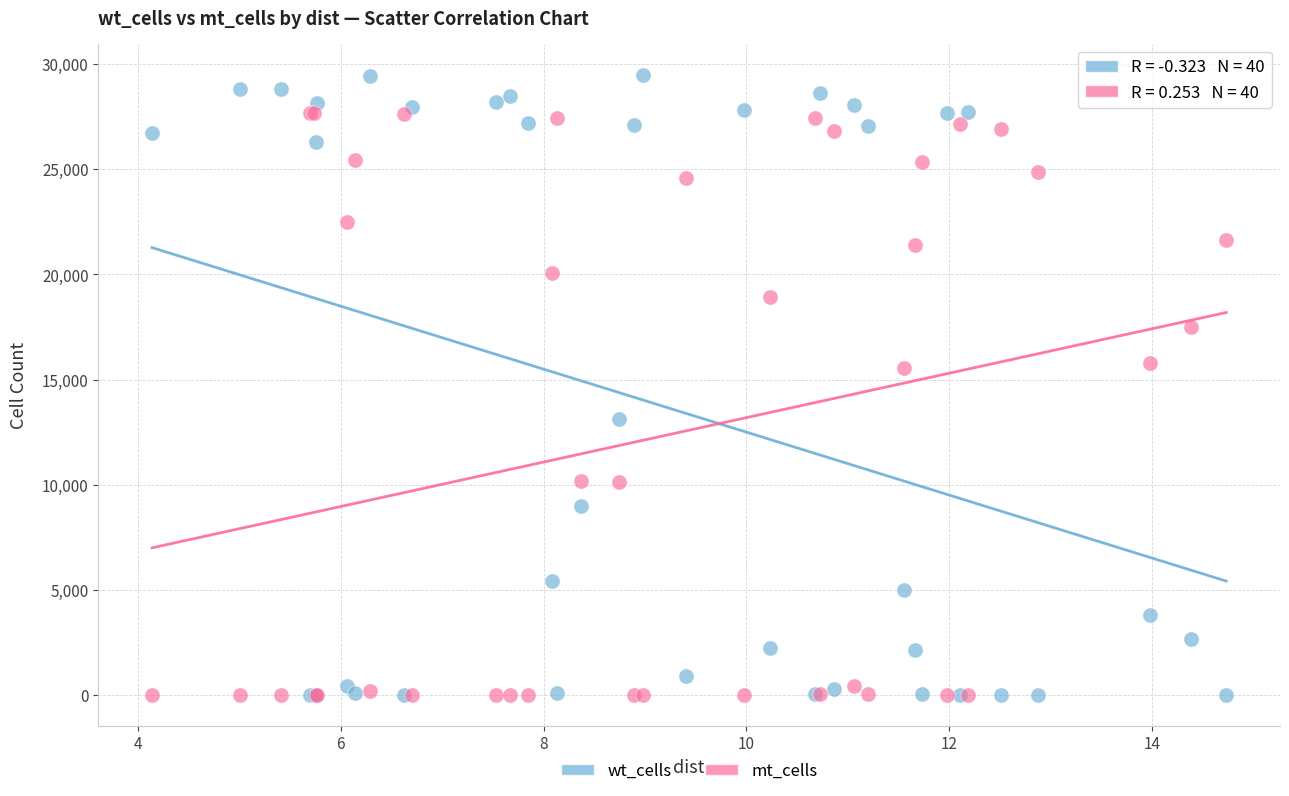

What are all the series names shown in the legend?

wt_cells, mt_cells